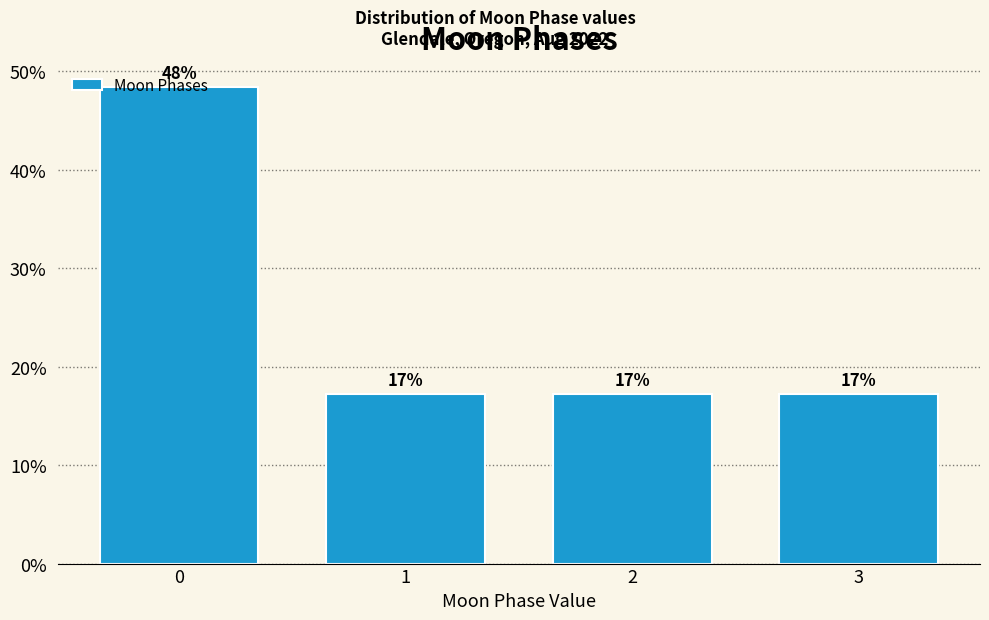

Does the chart contain any negative values?

No